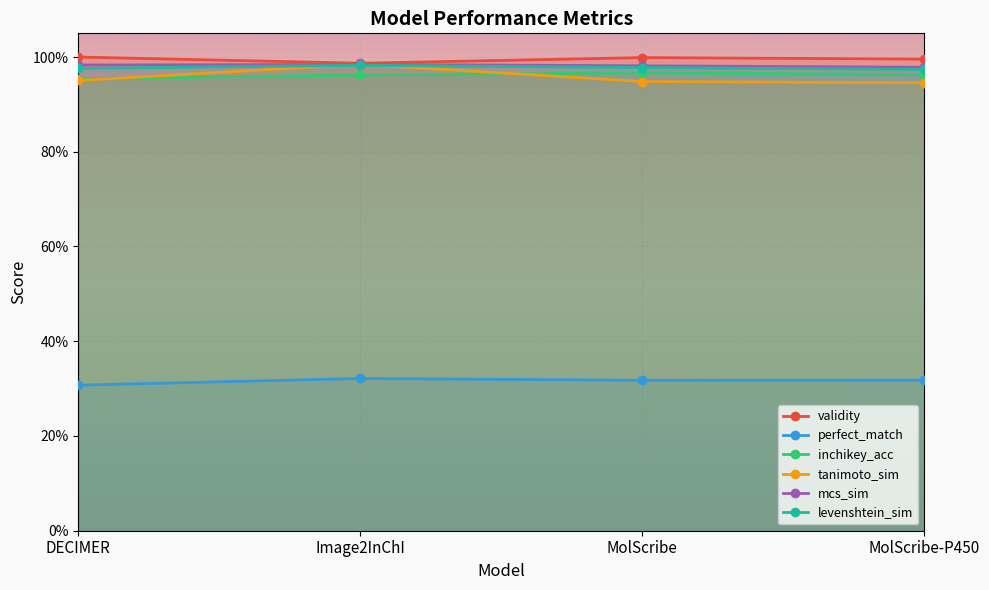

How many intersections are there between inchikey_acc and tanimoto_sim?

2